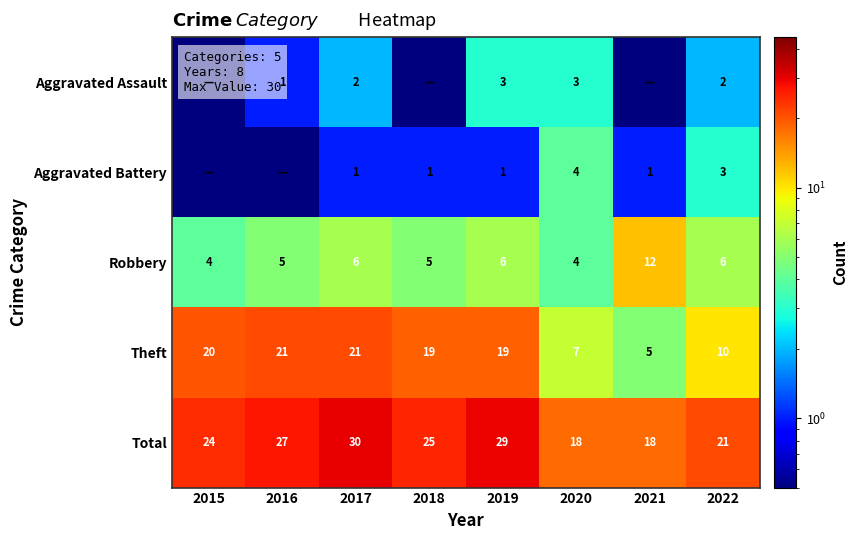

What is the sum of all Total values?

192.0